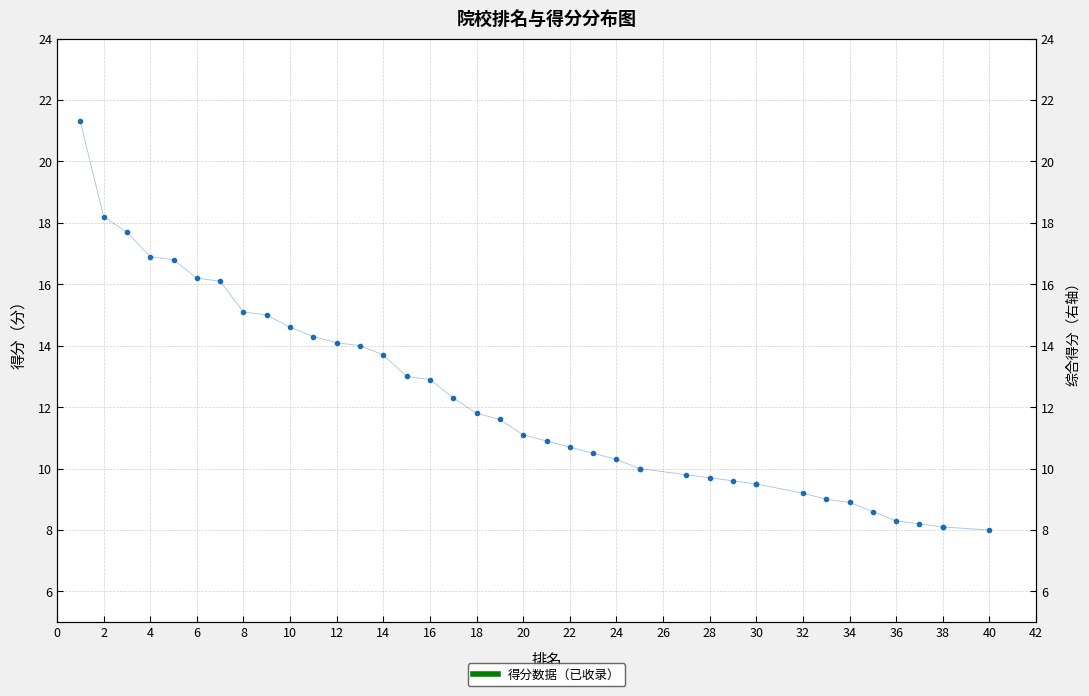

What is the average value?

12.1